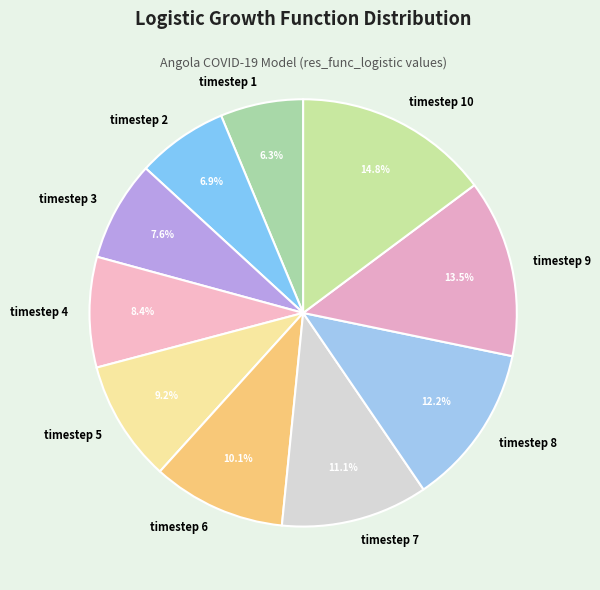

To the nearest percent, what is the difference between the timestep 8 and timestep 10 slice percentages?

2%